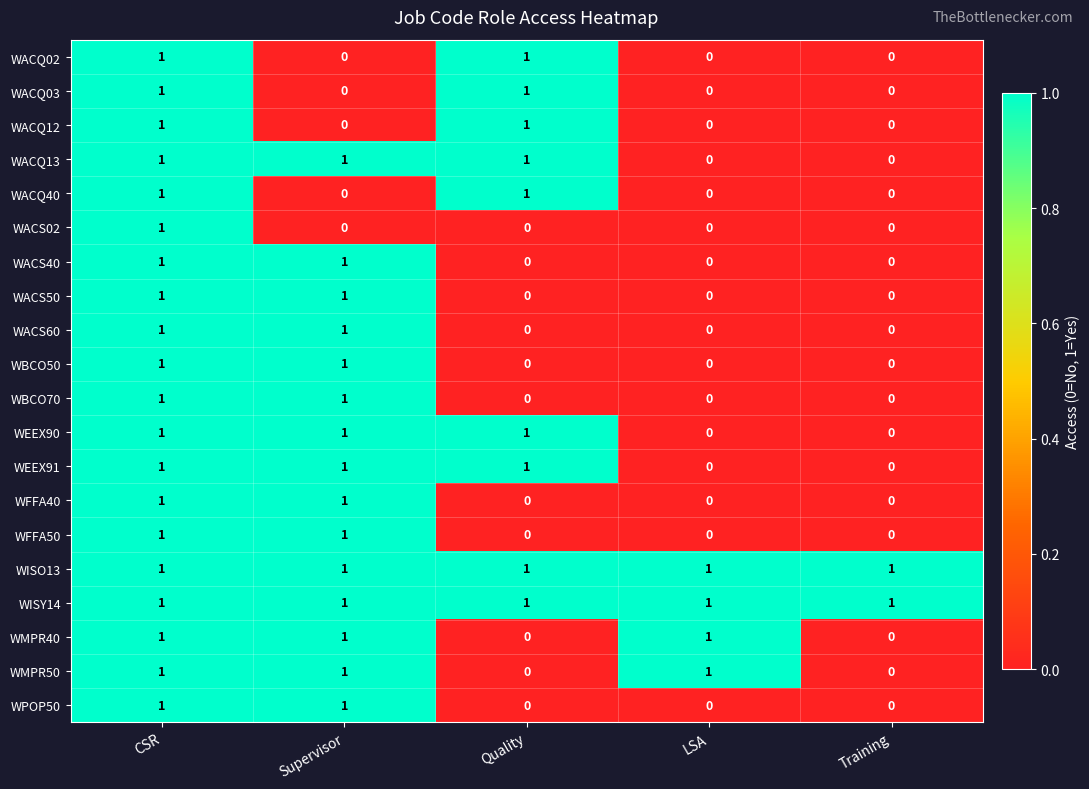

At how many categories does at least one series exceed 0?

5